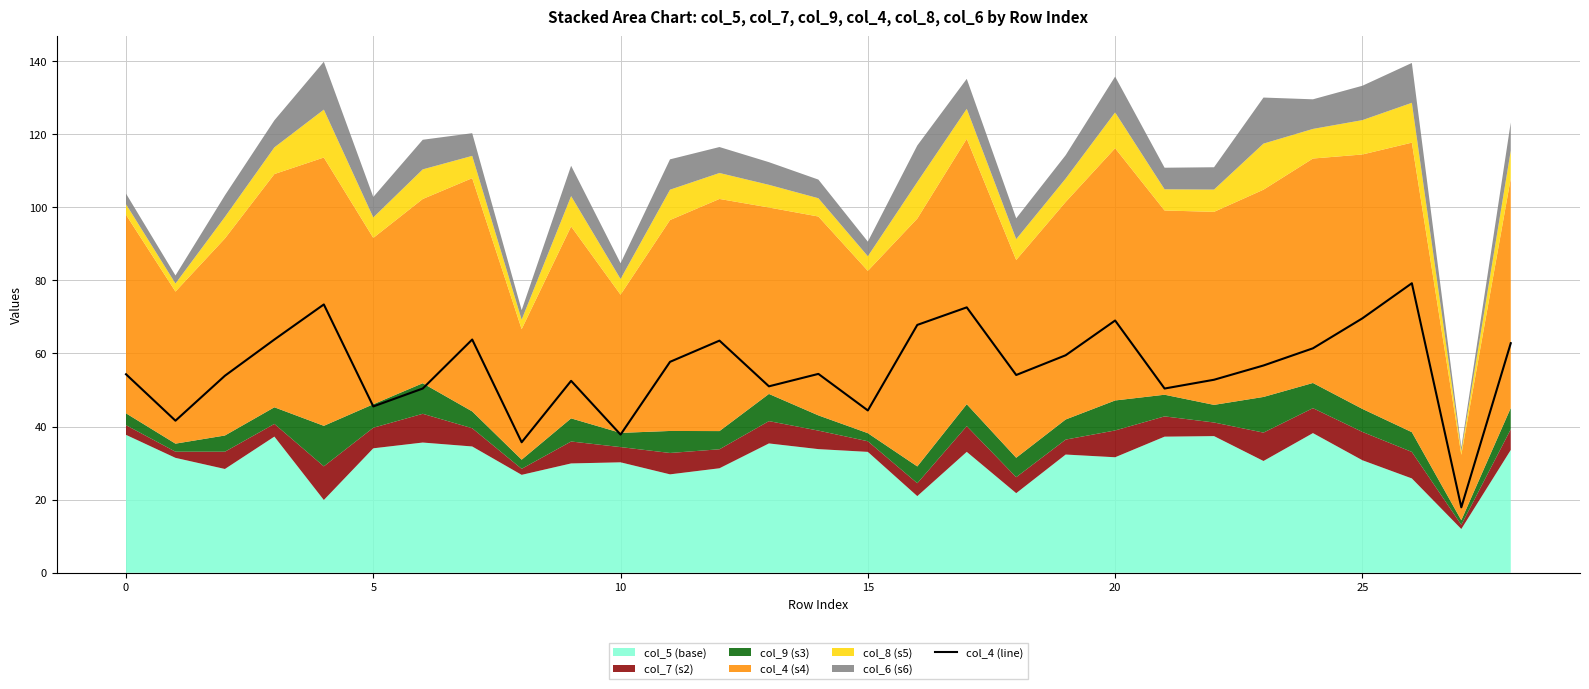

What is the label of the 22nd point from the left?

21